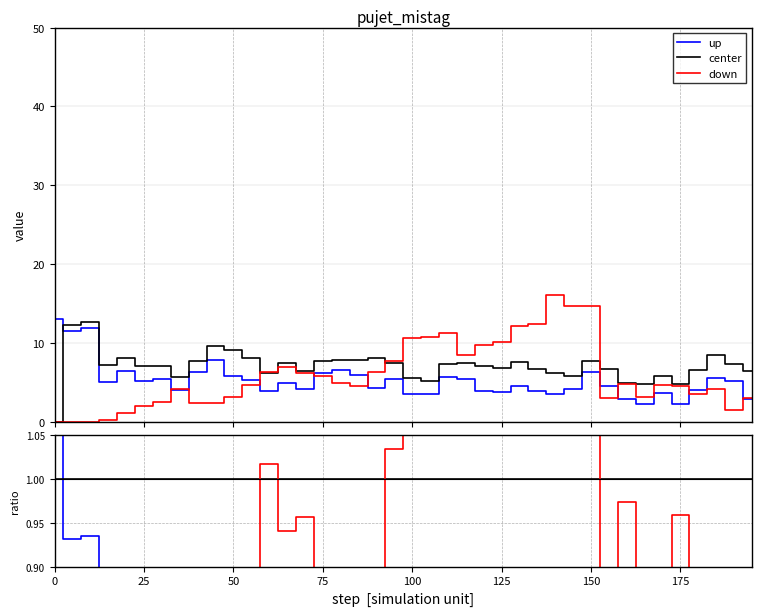

How many series are shown in this chart?

3